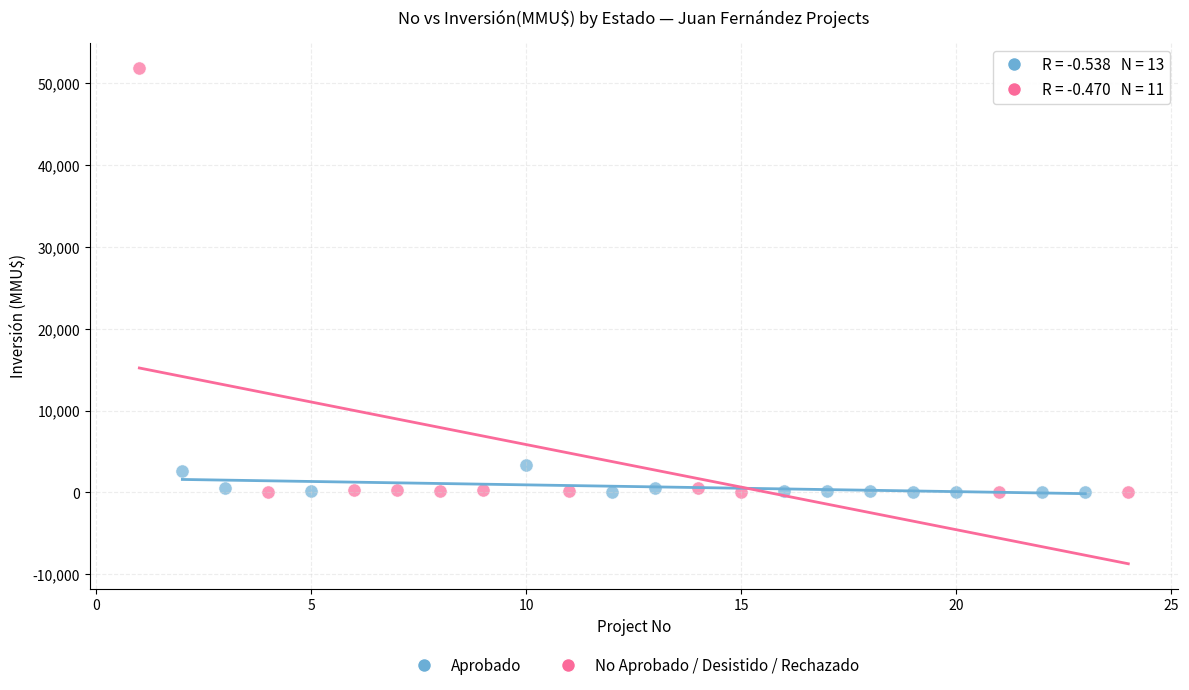

What are all the series names shown in the legend?

Aprobado, No Aprobado / Desistido / Rechazado